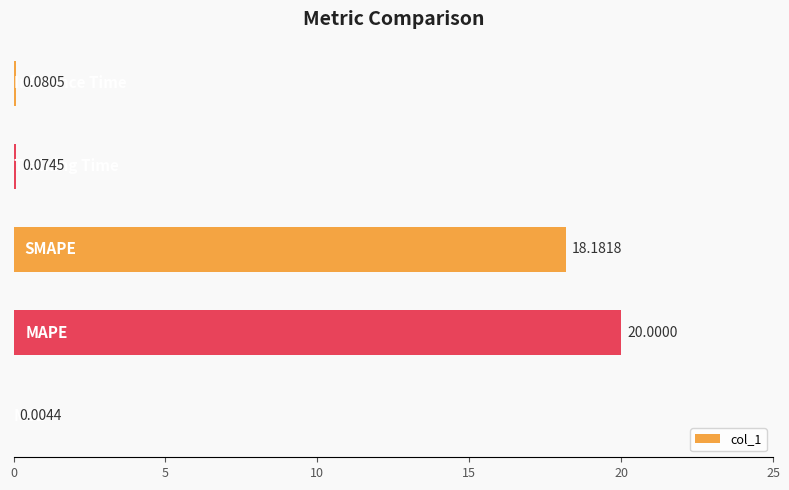

What is the sum of all values?

38.3